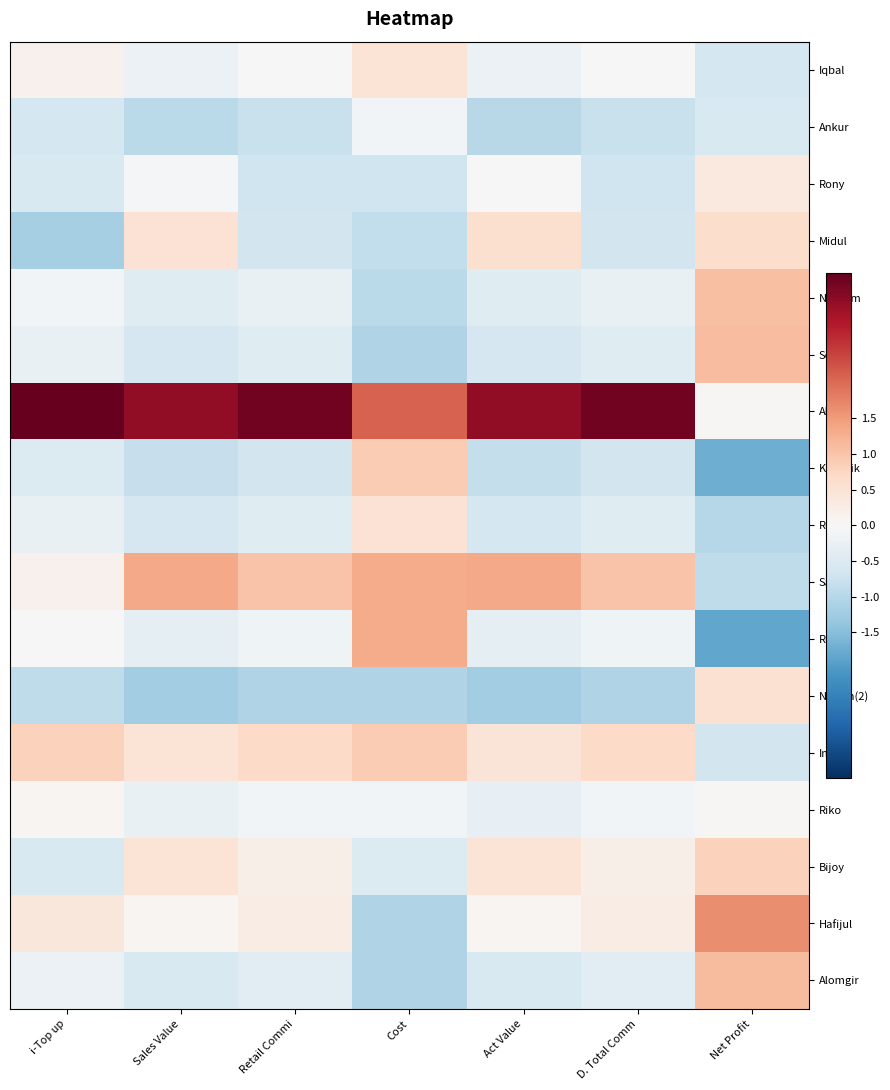

Which series has the largest range (max minus min)?

Akram